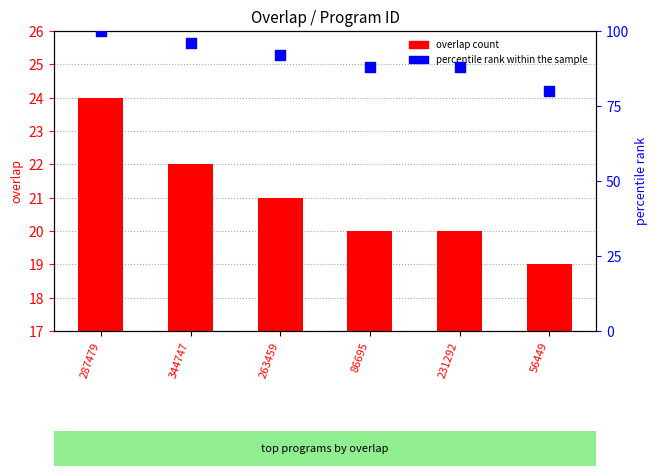

Which series contains the highest Y value?

percentile rank within the sample